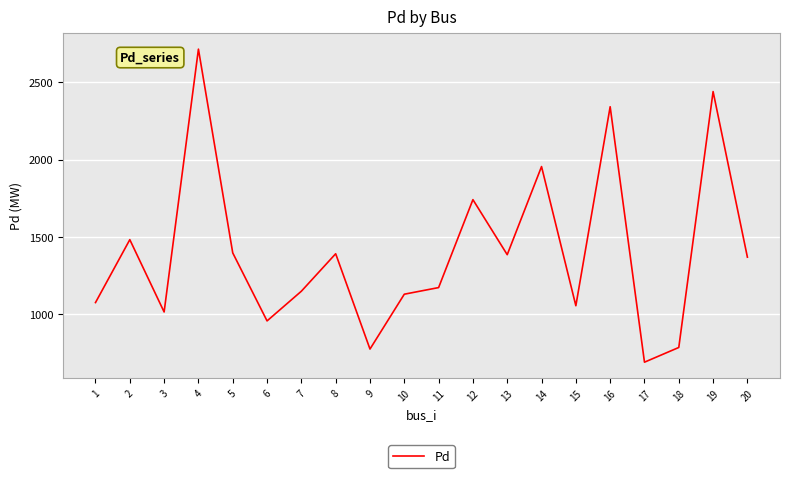

Where is the first local minimum?

3